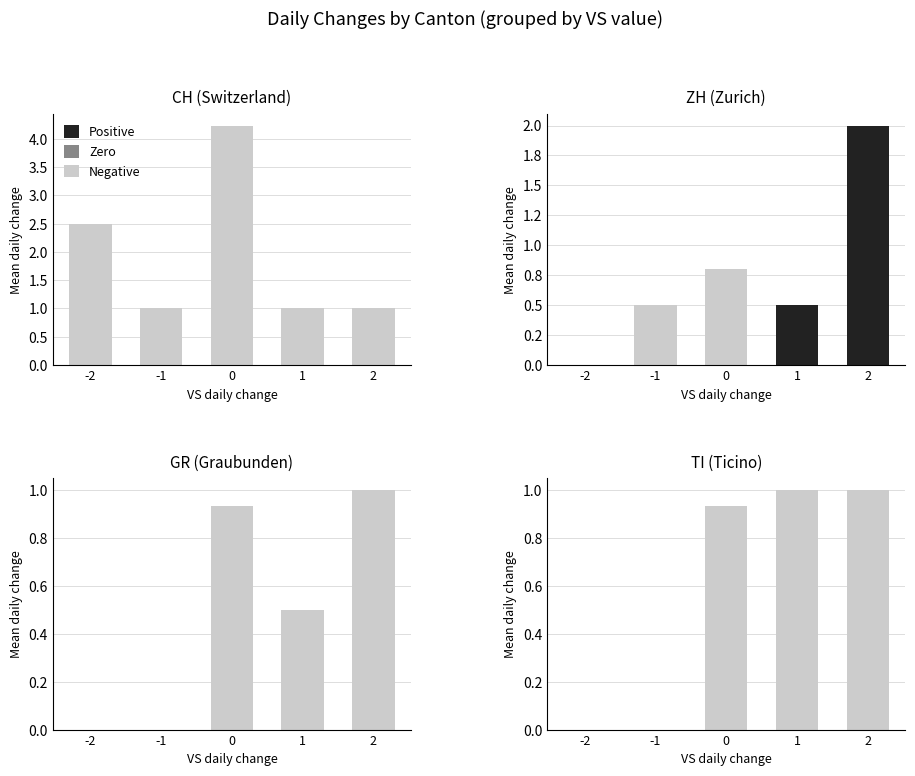

Is the value of Positive at 0 greater than the value of Negative at -2?

No